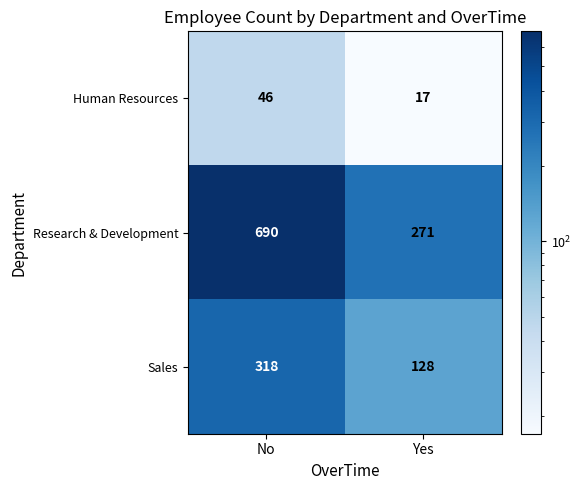

Which series has the largest total across all categories?

Research & Development